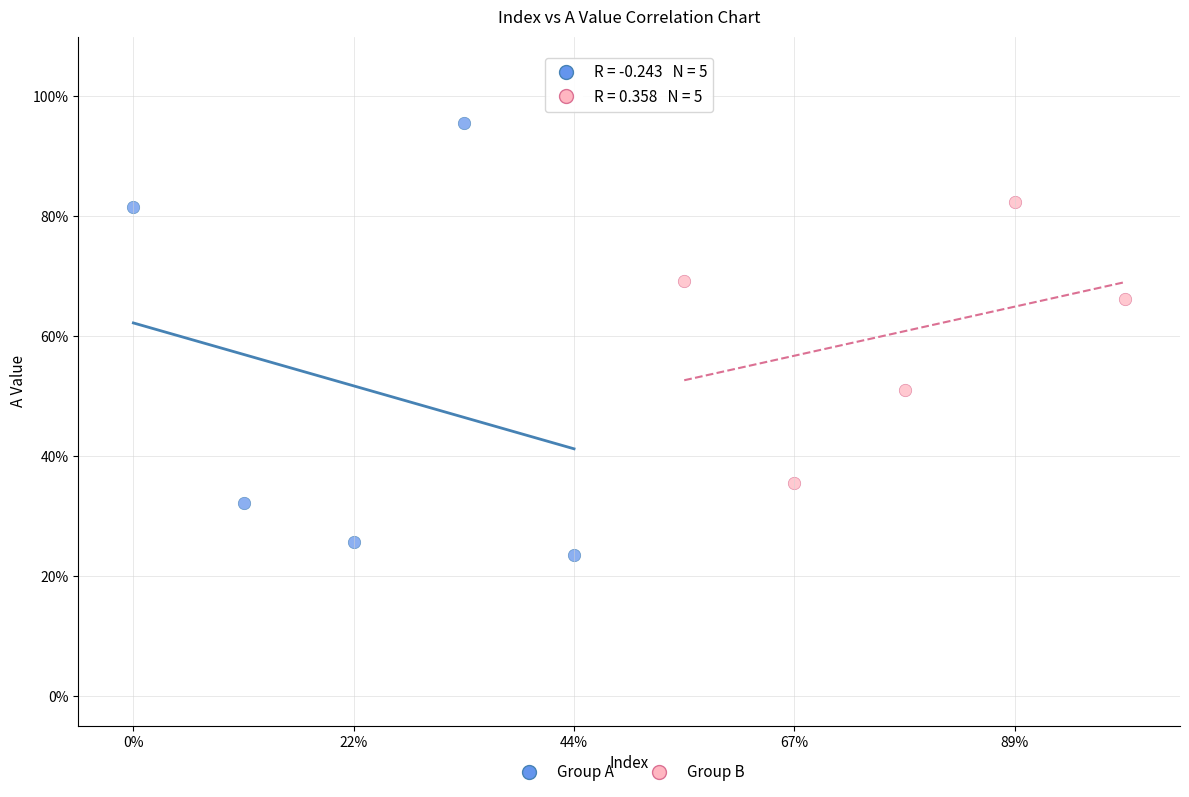

Which series contains the highest Y value?

Group A